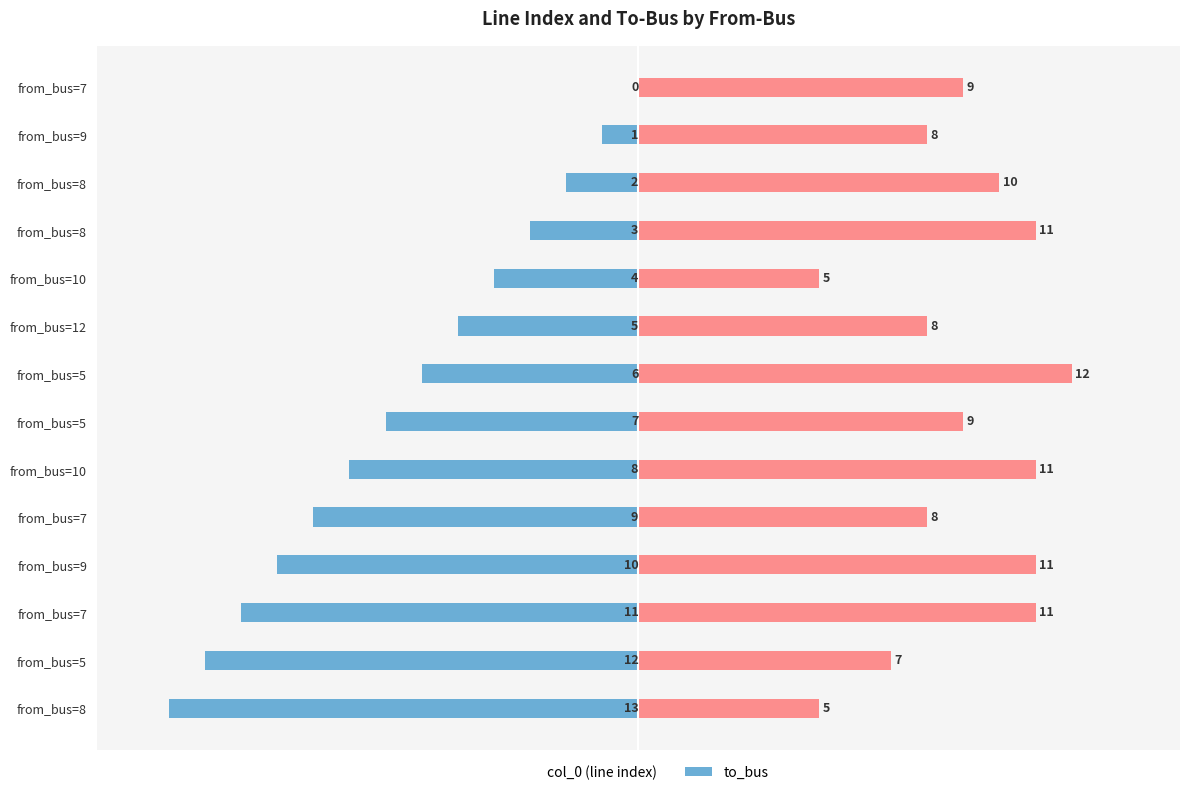

What is the average value of the col_0 series?

-6